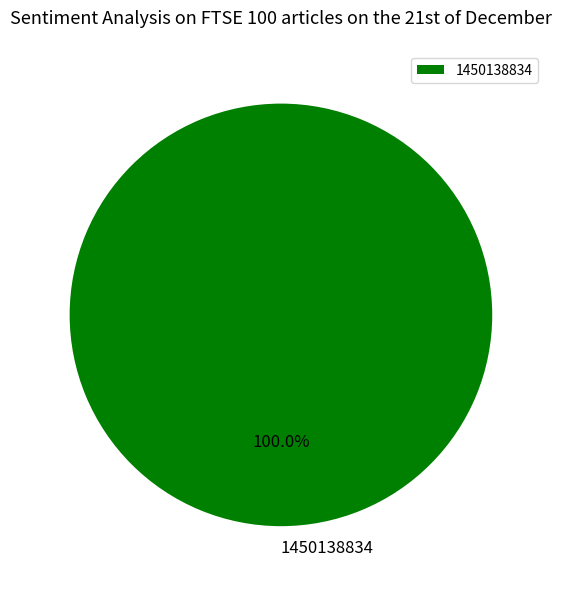

Which category accounts for the majority?

1450138834